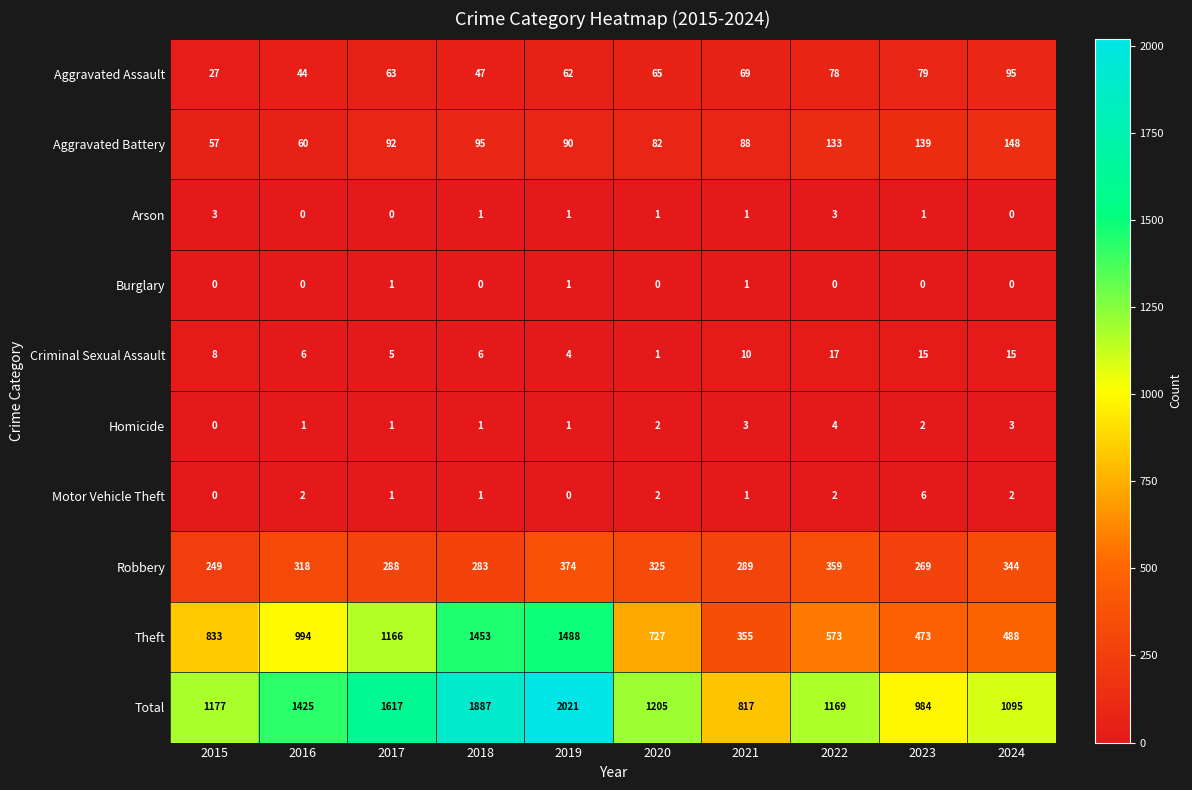

At how many categories does at least one series exceed 1475?

3